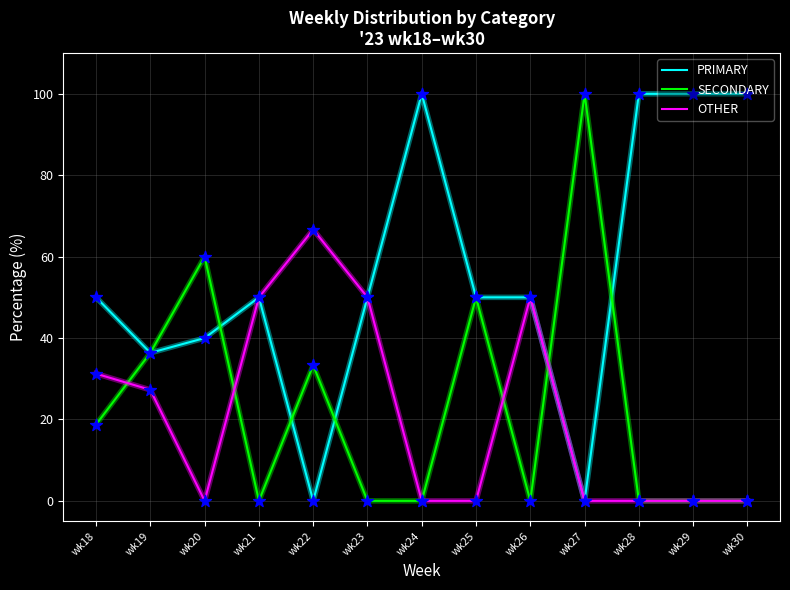

Which series has the largest total across all categories?

PRIMARY